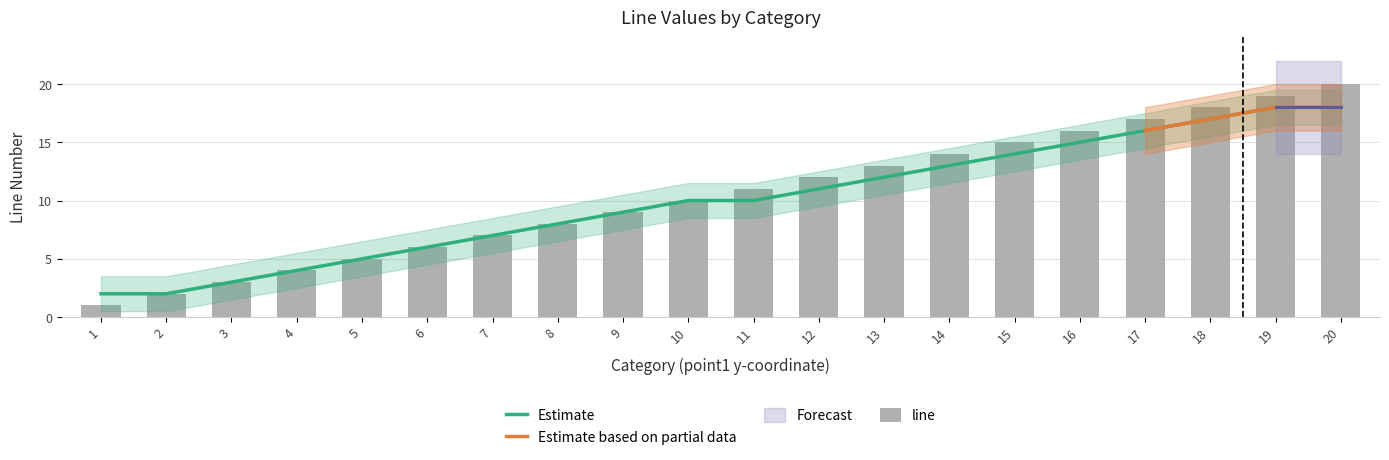

At which label does the data first exceed 11?

12